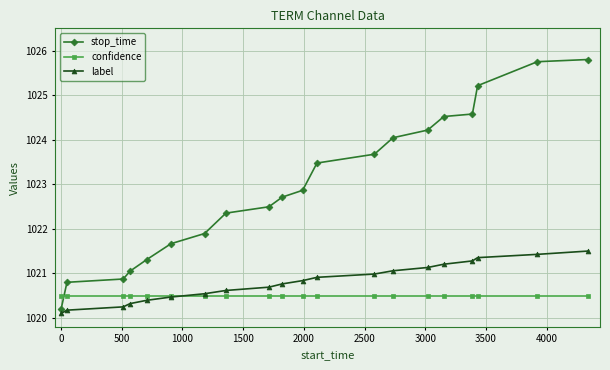

How many lines are shown in the chart?

3